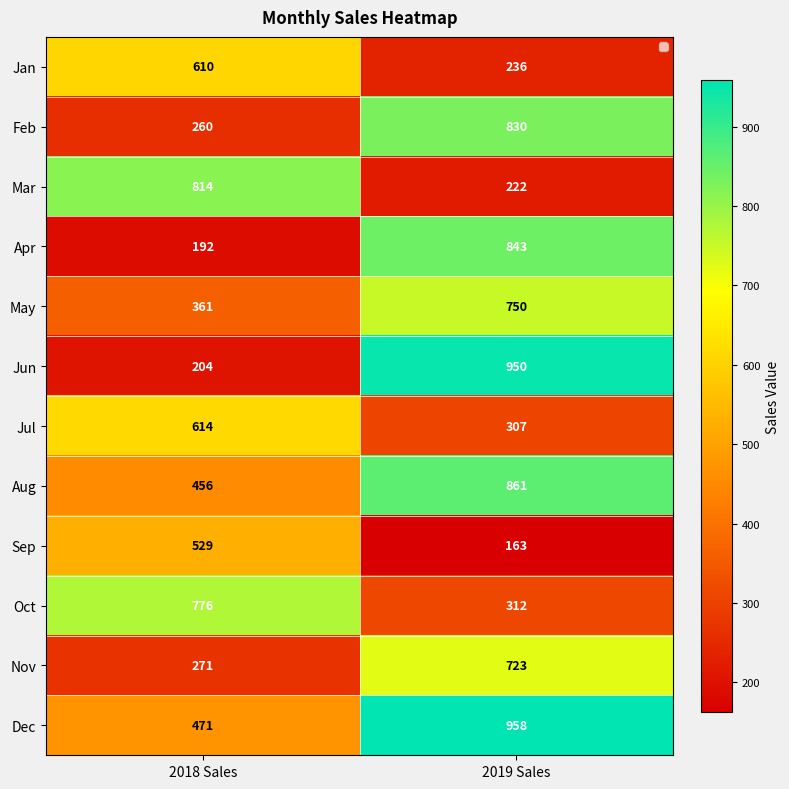

How many categories are shown in the chart?

2